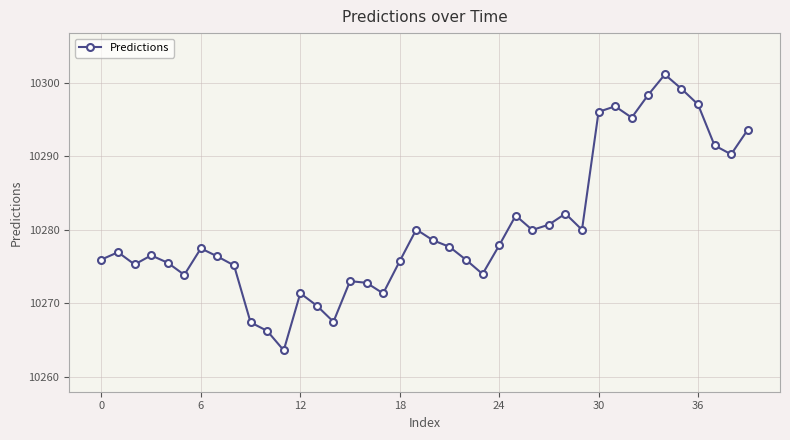

What is the maximum value shown in the chart?

10301.2